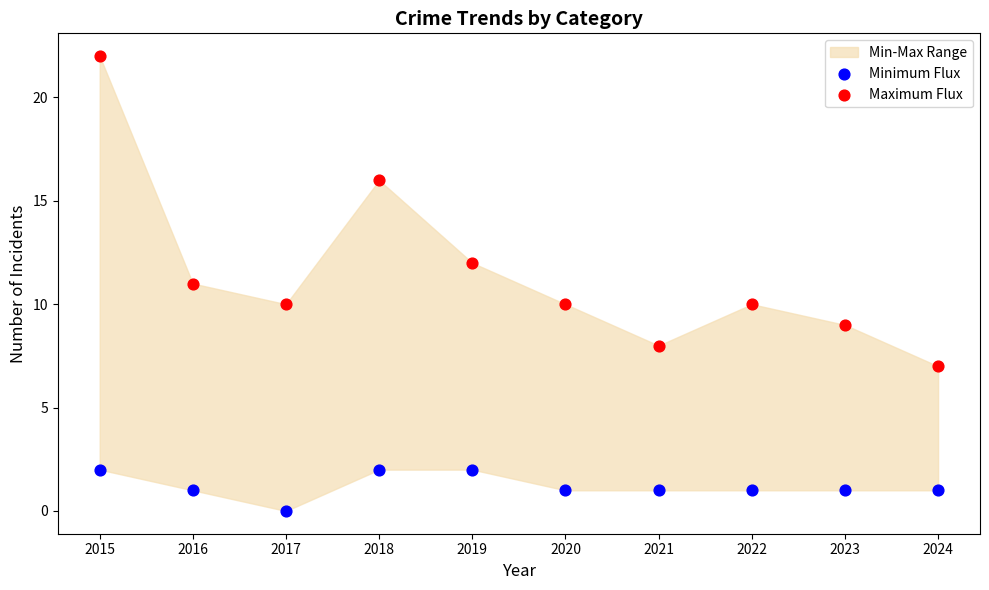

Across all data points, what is the range of Y values (max minus min)?

22